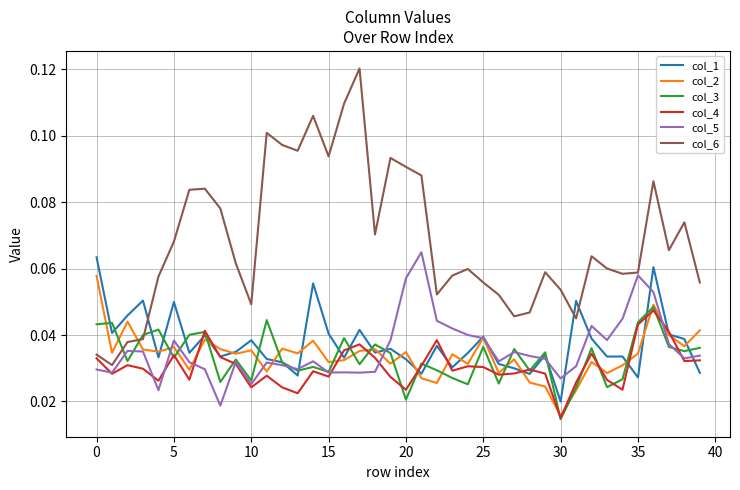

How many lines are shown in the chart?

6